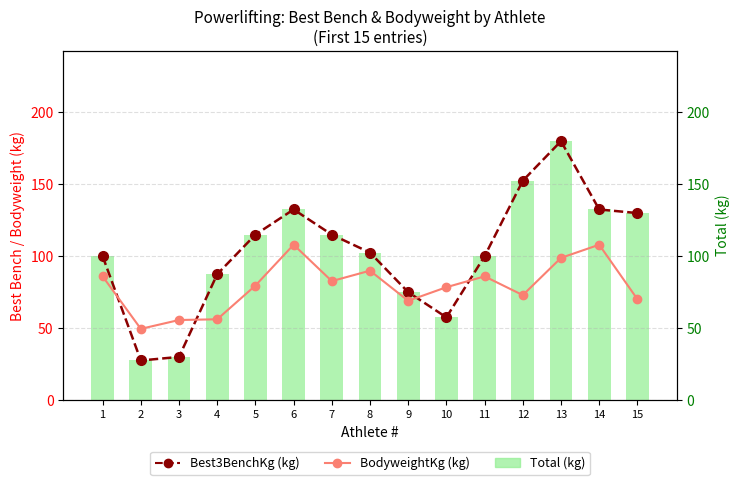

What is the total value across all series at 7?

312.7